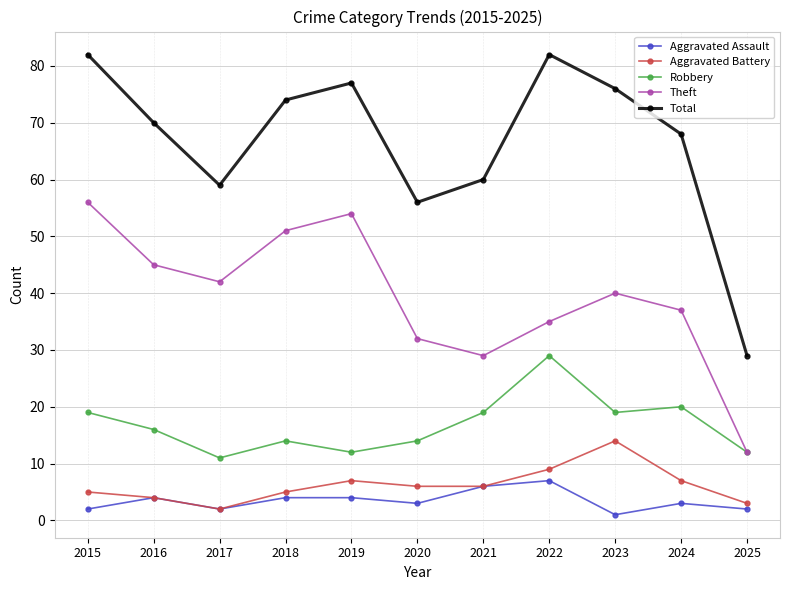

What is the average value of the Theft series?

39